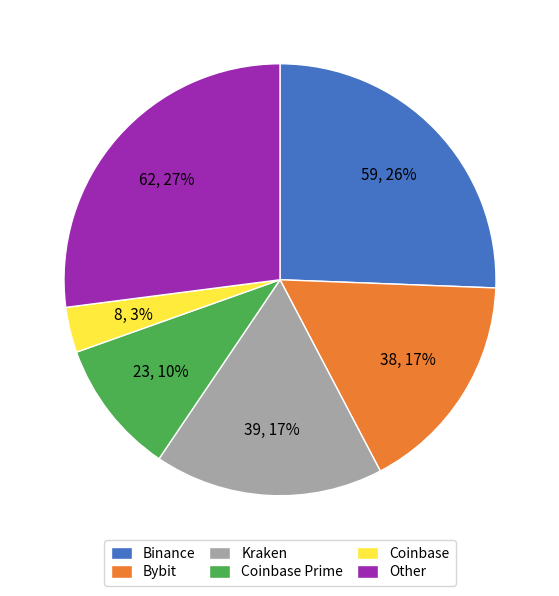

Do Bybit and Coinbase Prime together represent more than half of the pie?

No